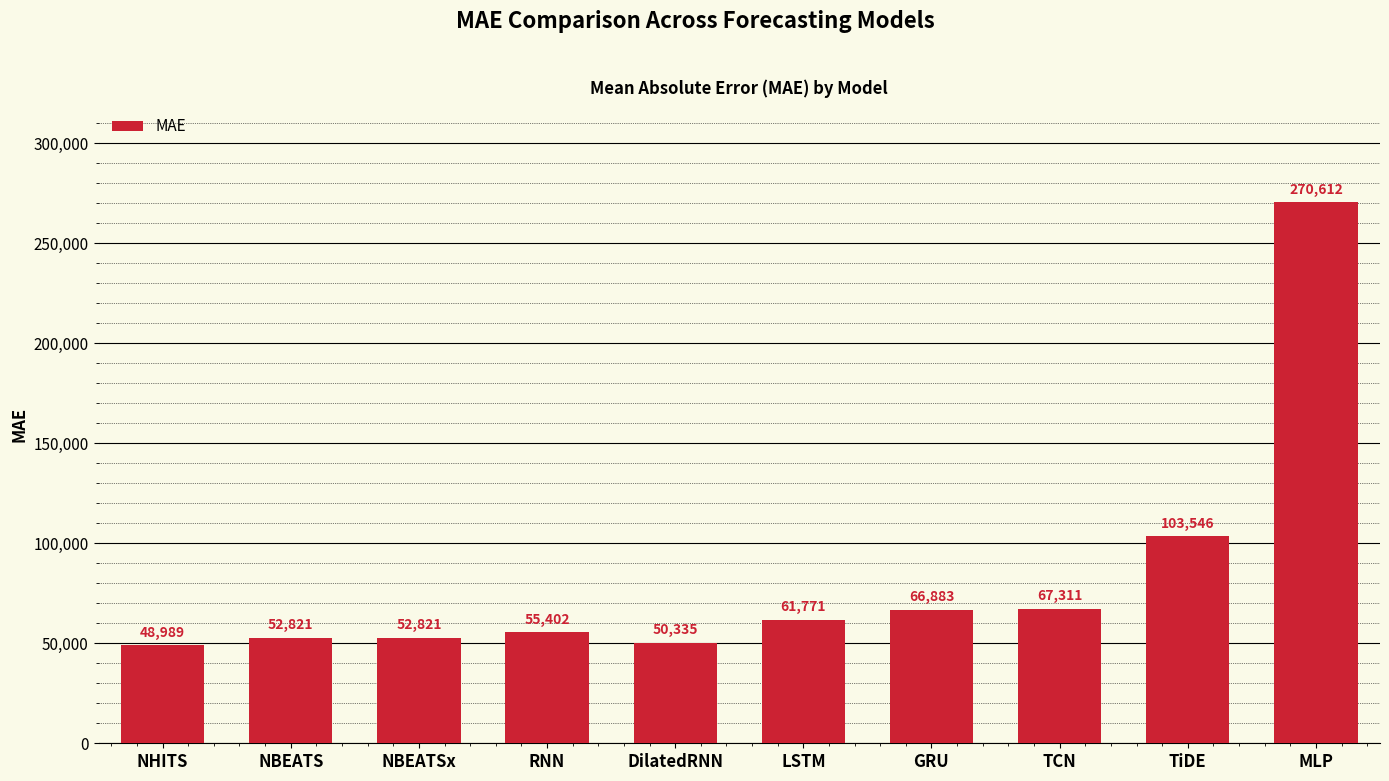

Which has a higher value, MLP or NHITS?

MLP